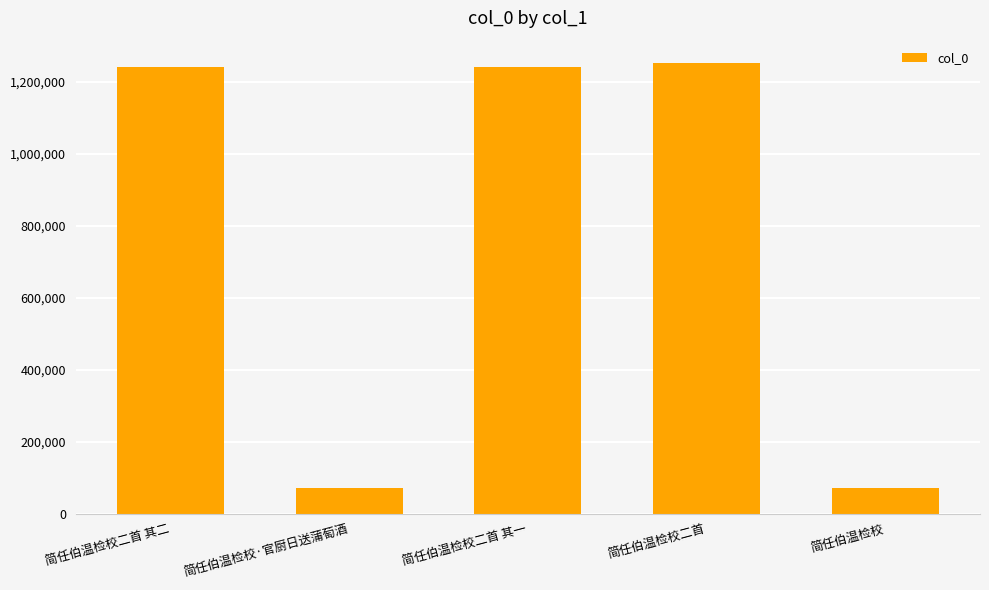

What is the change in value from 简任伯温检校二首 其一 to 简任伯温检校?

-1170028